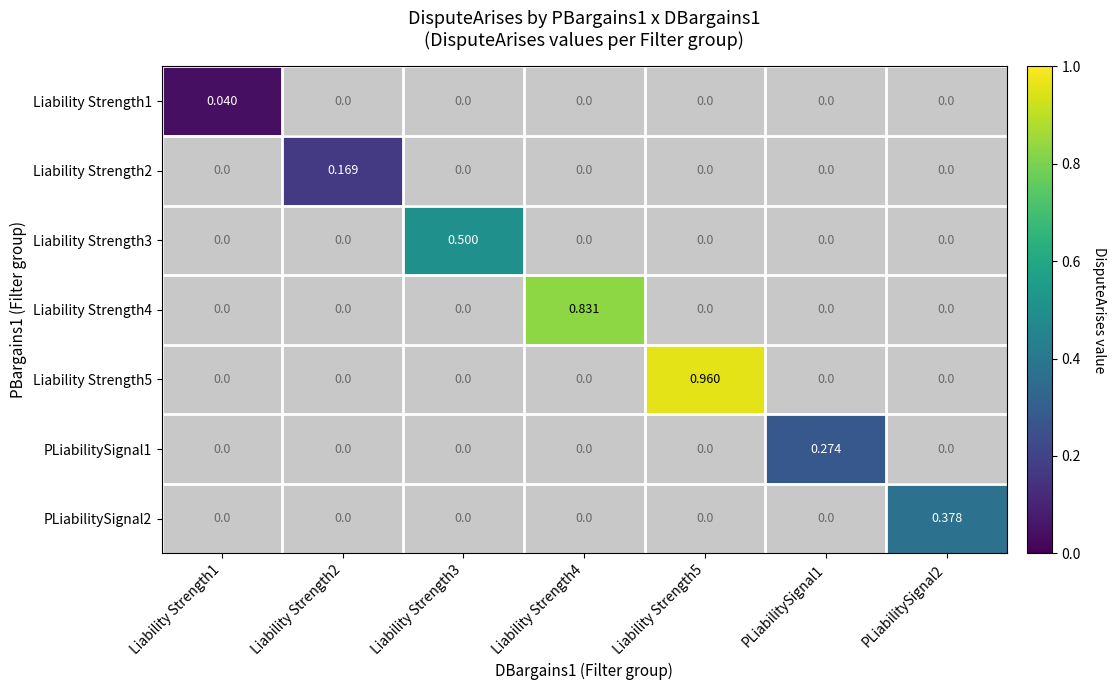

Is the value of Liability Strength2 at Liability Strength2 greater than the value of Liability Strength1 at Liability Strength5?

Yes